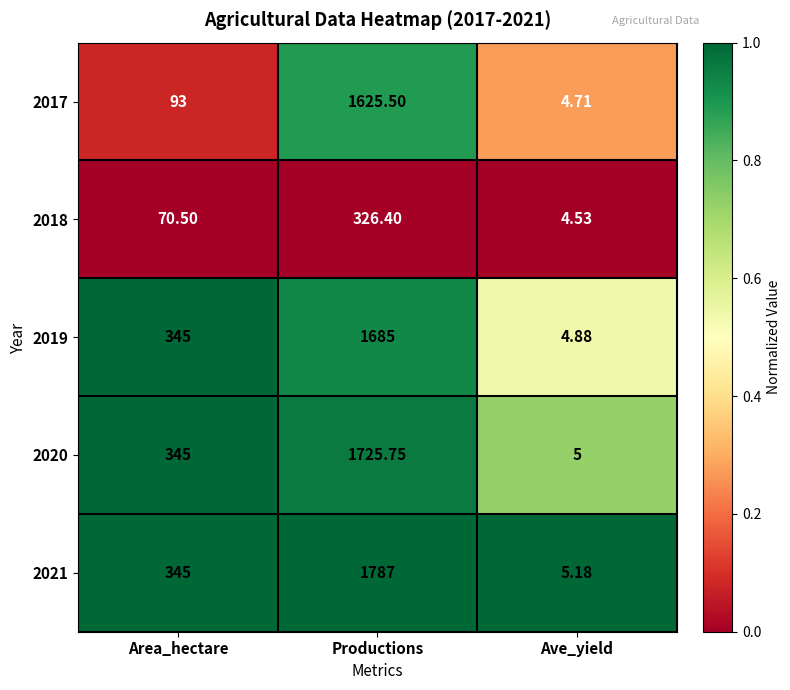

What is the spread (max minus min) of values at Productions?

1460.6